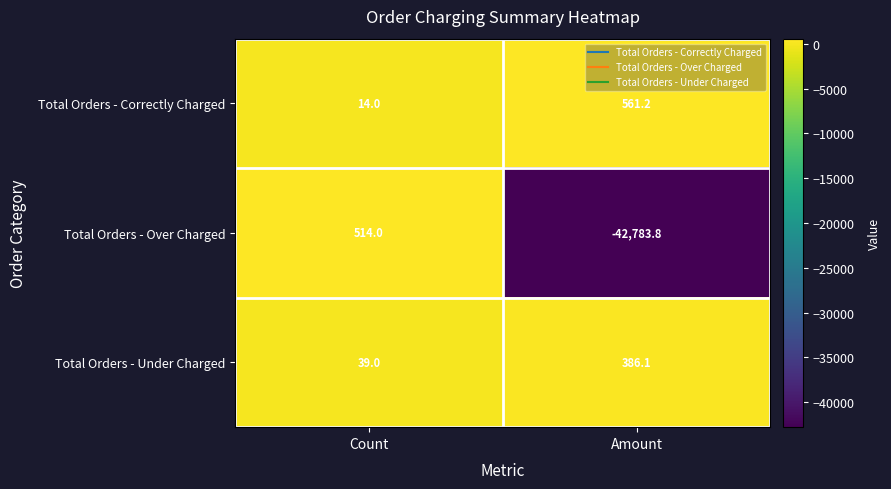

What is the spread (max minus min) of values at Count?

500.0